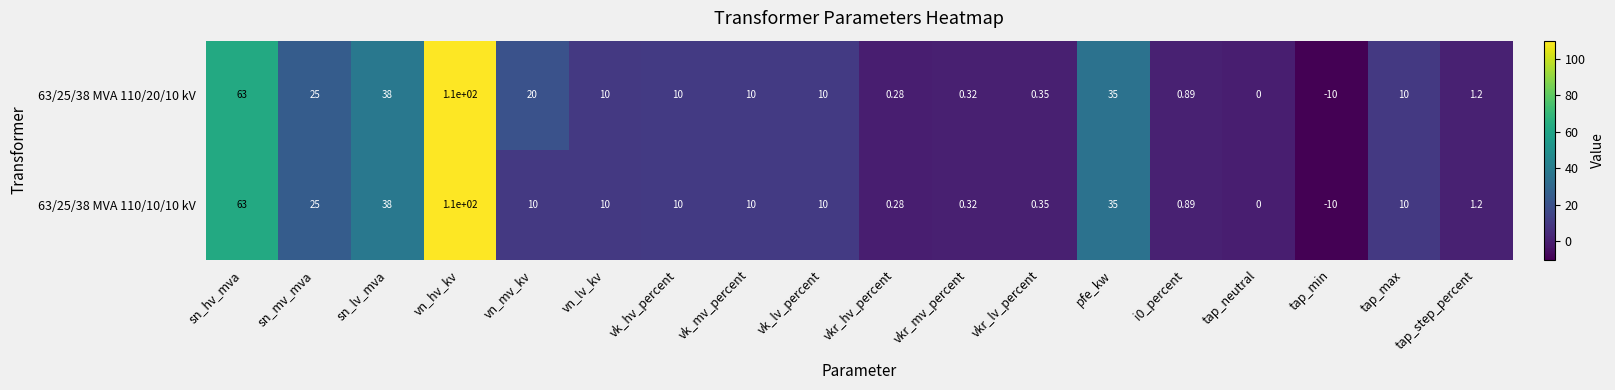

At which category does the chart reach its minimum across all series?

tap_min